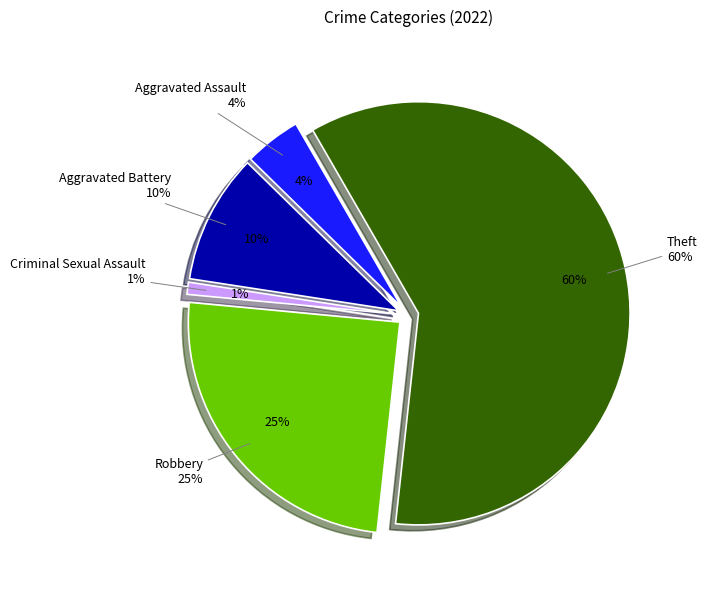

To the nearest percent, what percentage of the pie is Aggravated Battery?

10%